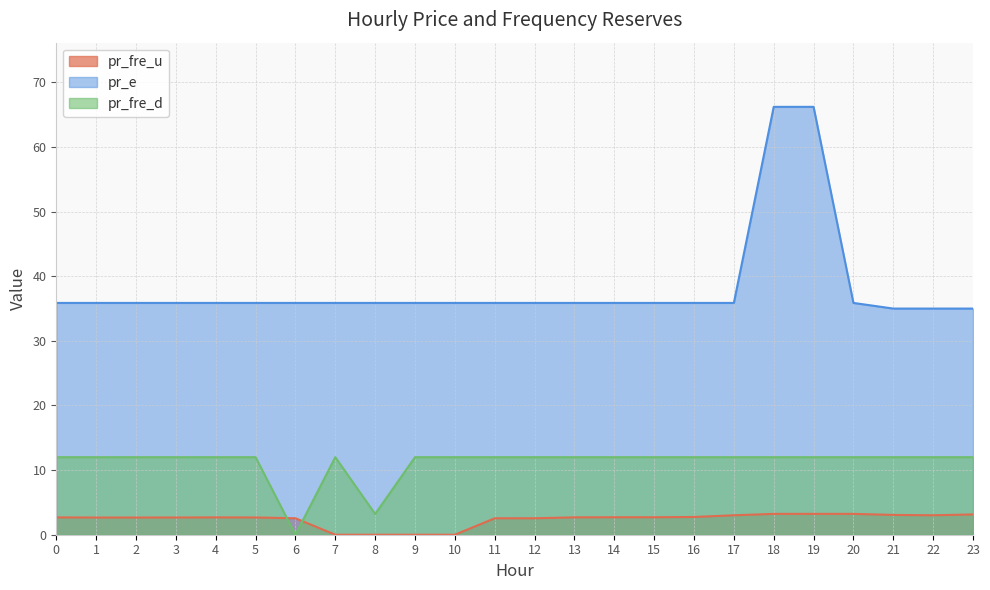

Which series has the largest total across all categories?

pr_e